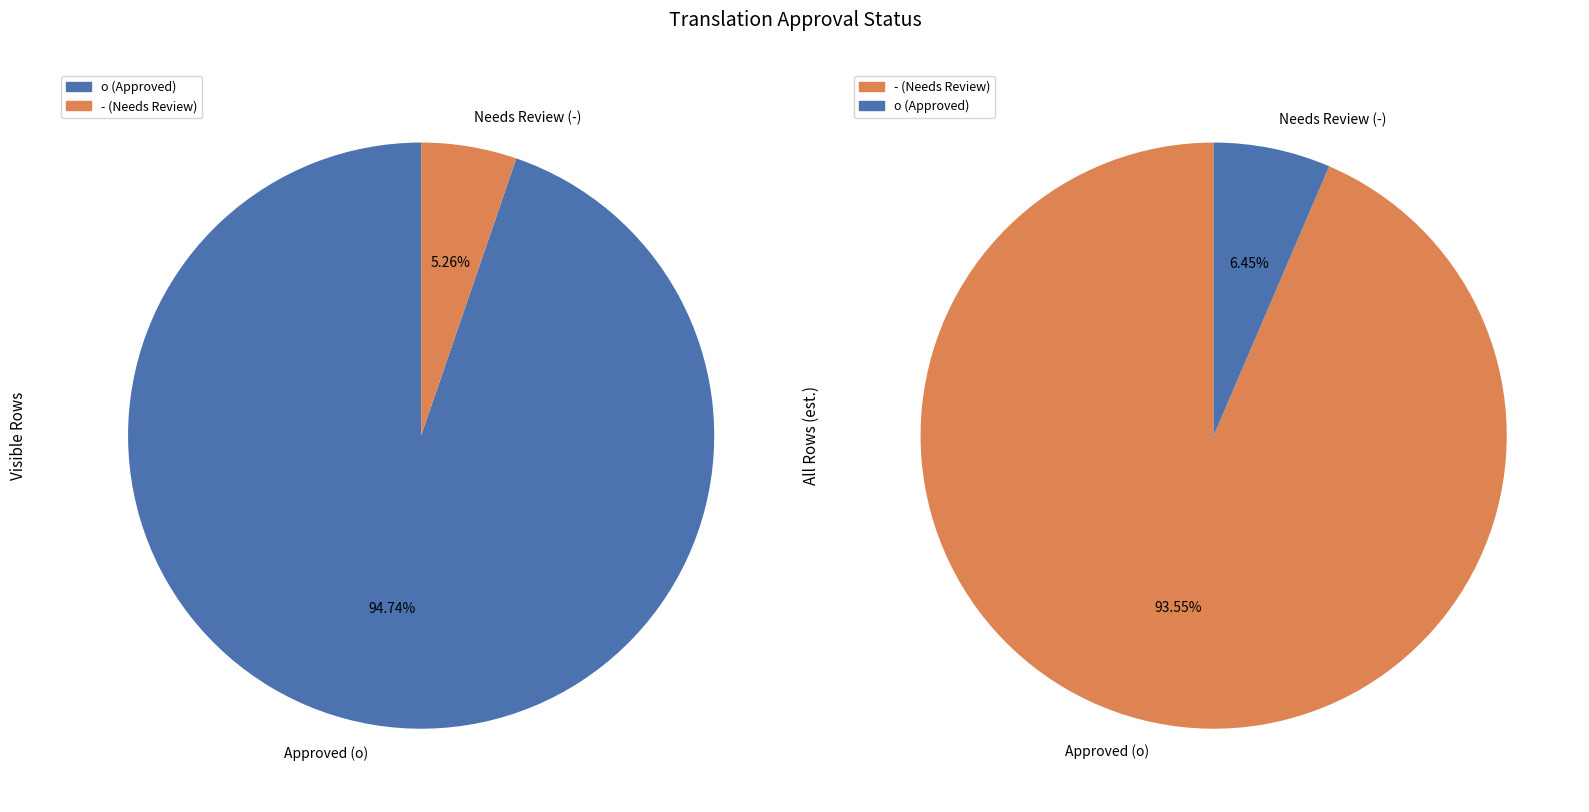

Which slice is the smallest?

-